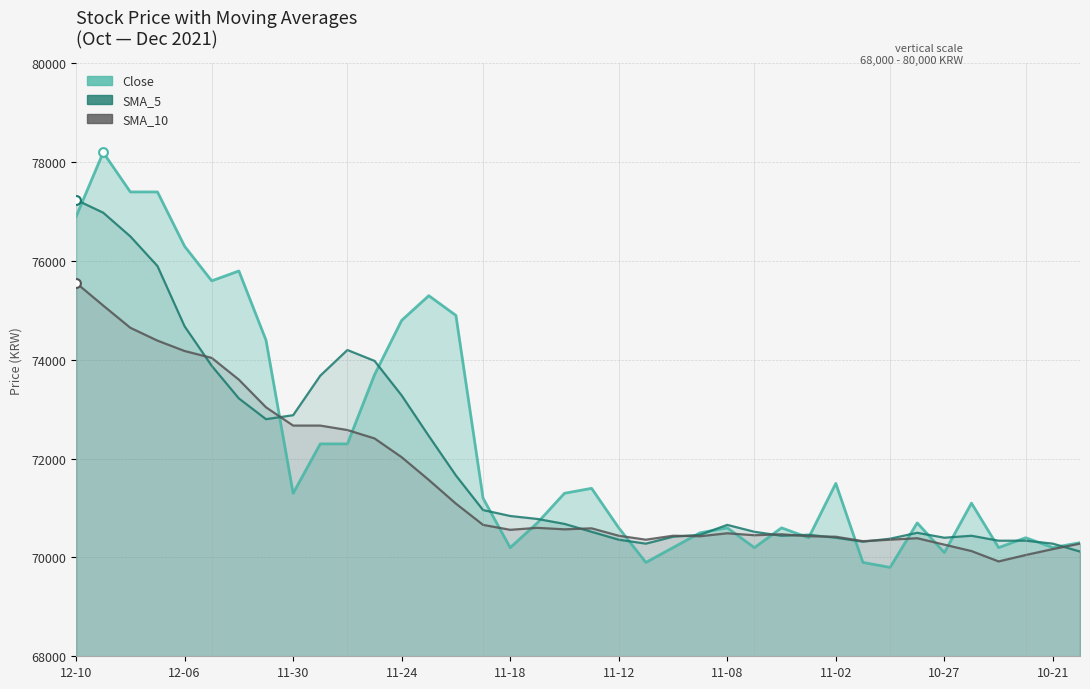

What are all the series names shown in the legend?

Close, SMA_5, SMA_10